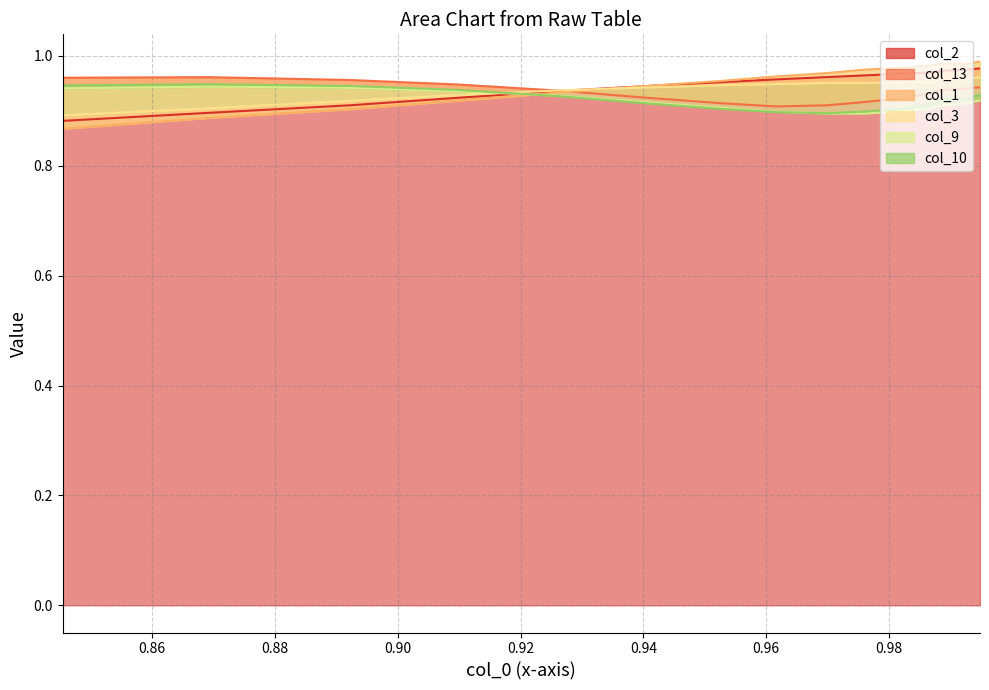

What is the average value of the col_10 series?

0.9